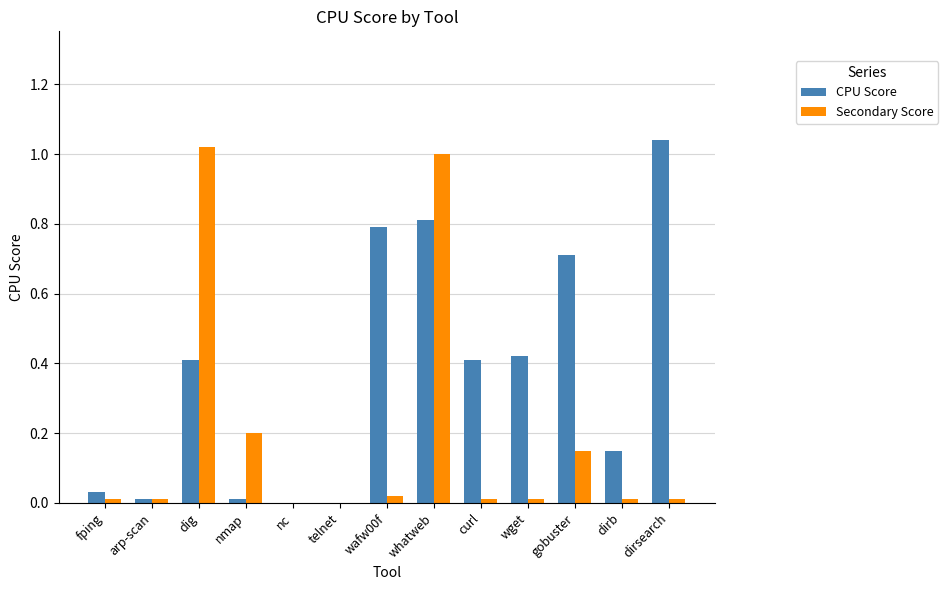

Is the value of Secondary Score at dirsearch greater than the value of CPU Score at dig?

No